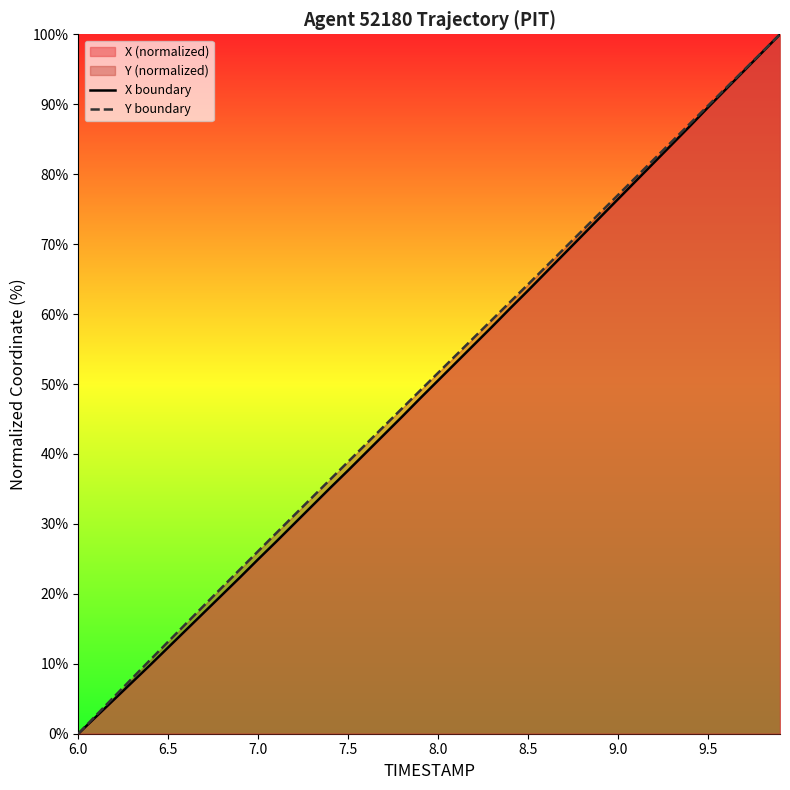

Which category has the lowest value across all series?

6.0